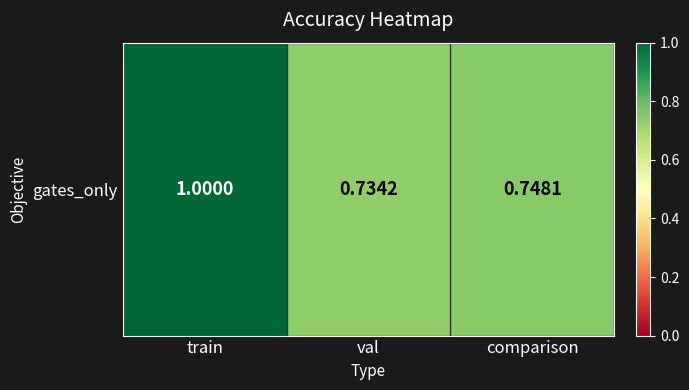

At which category does the chart reach its minimum across all series?

val